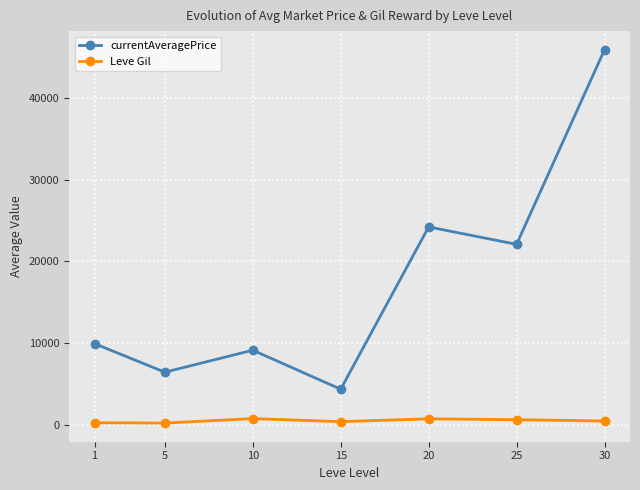

What is the maximum value for currentAveragePrice?

45898.1